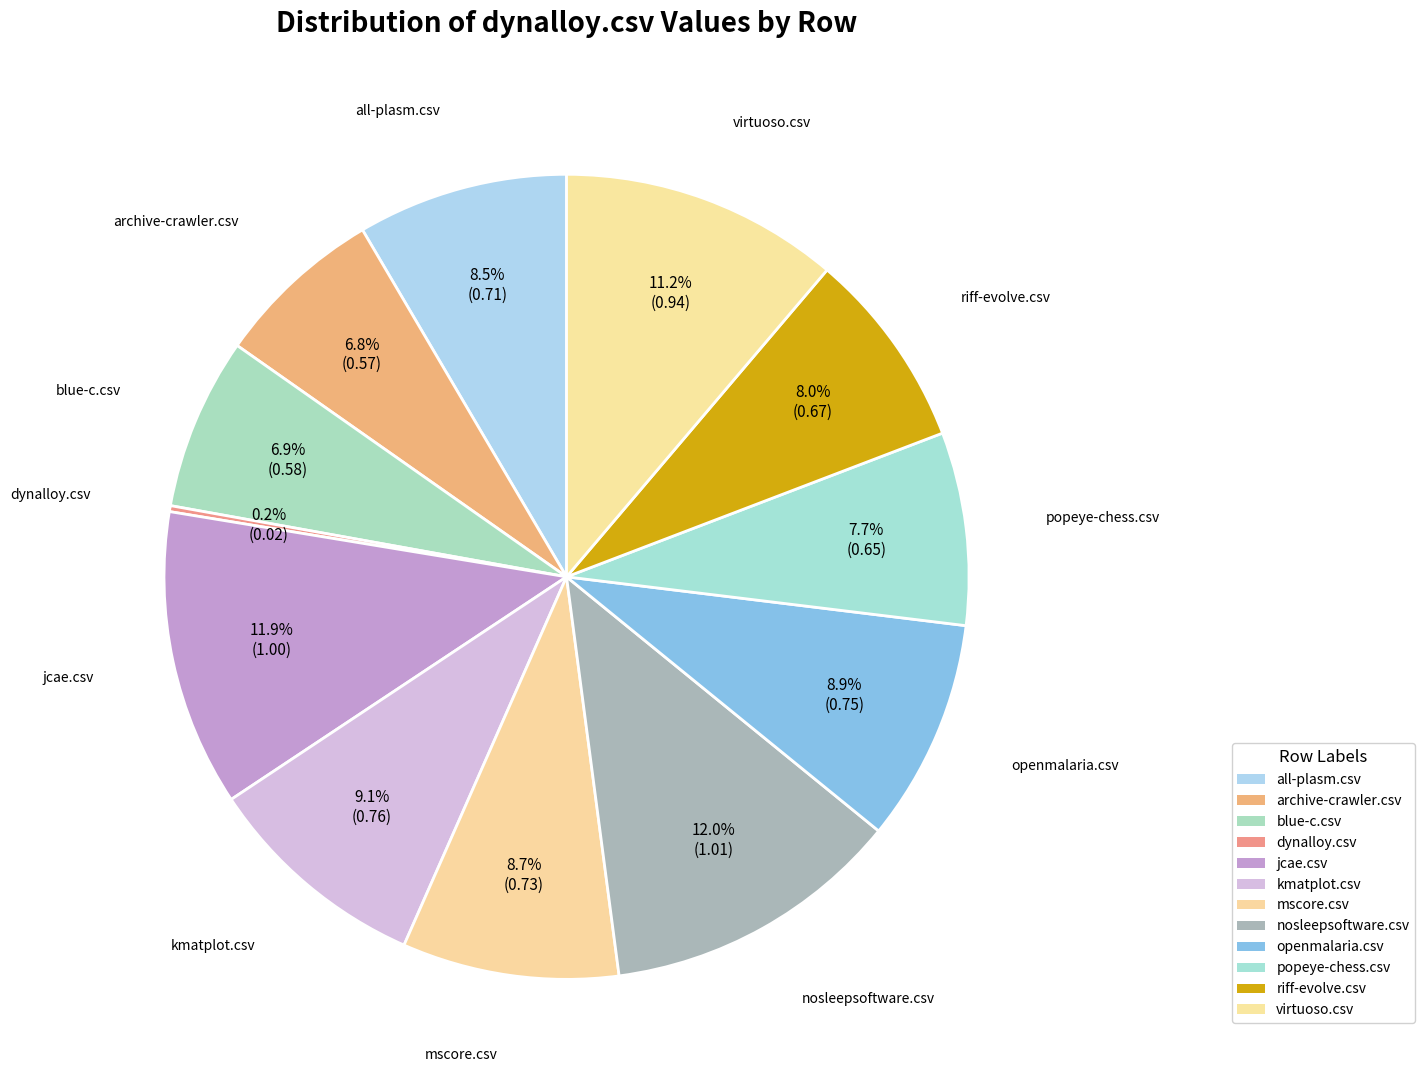

Which slice is the smallest?

dynalloy.csv